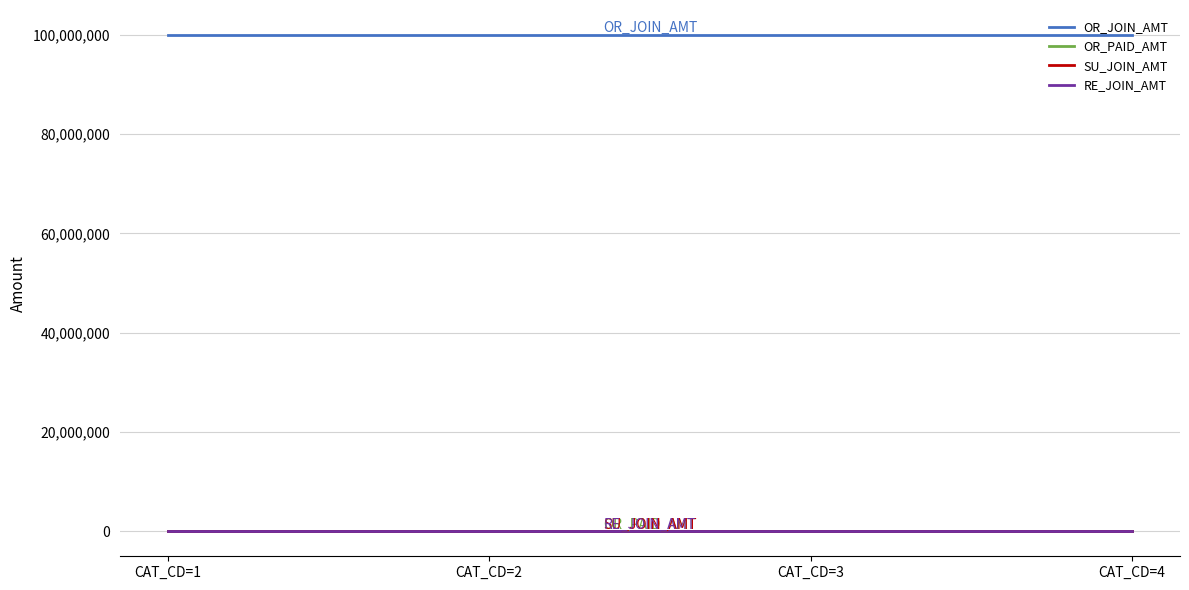

Reading right to left, list all the values displayed in this chart.

OR_JOIN_AMT: 100000000	100000000	100000000	100000000
OR_PAID_AMT: 1000	1000	1000	1000
SU_JOIN_AMT: 100	100	100	100
RE_JOIN_AMT: 1000	1000	1000	1000